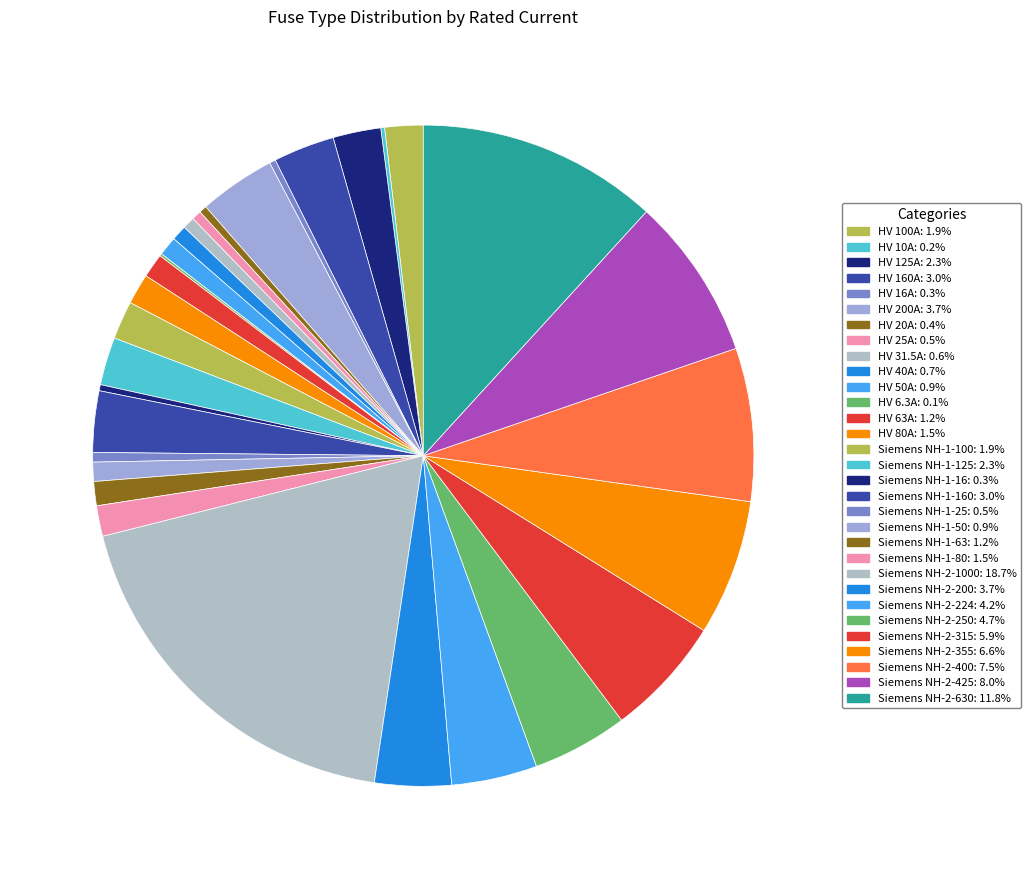

Is there any slice that represents more than half of the pie?

No